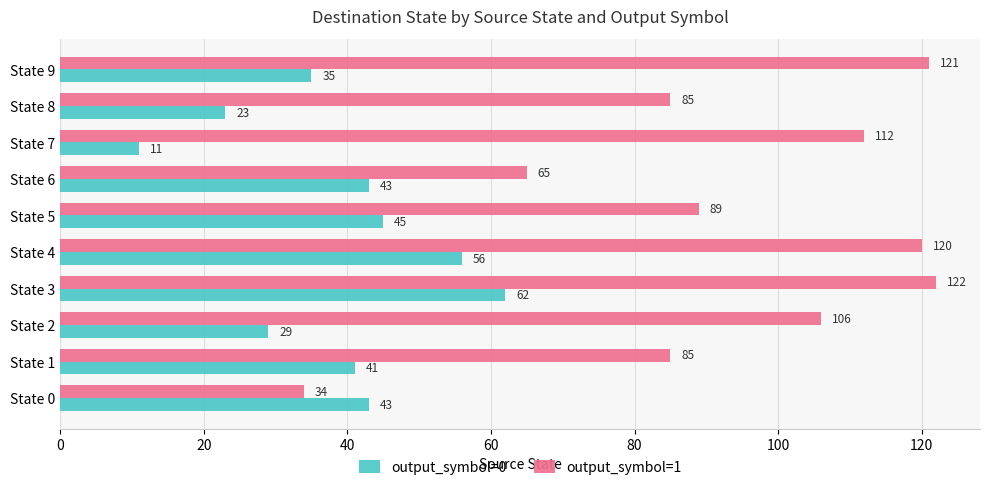

What are all the series names shown in the legend?

output_symbol=0, output_symbol=1